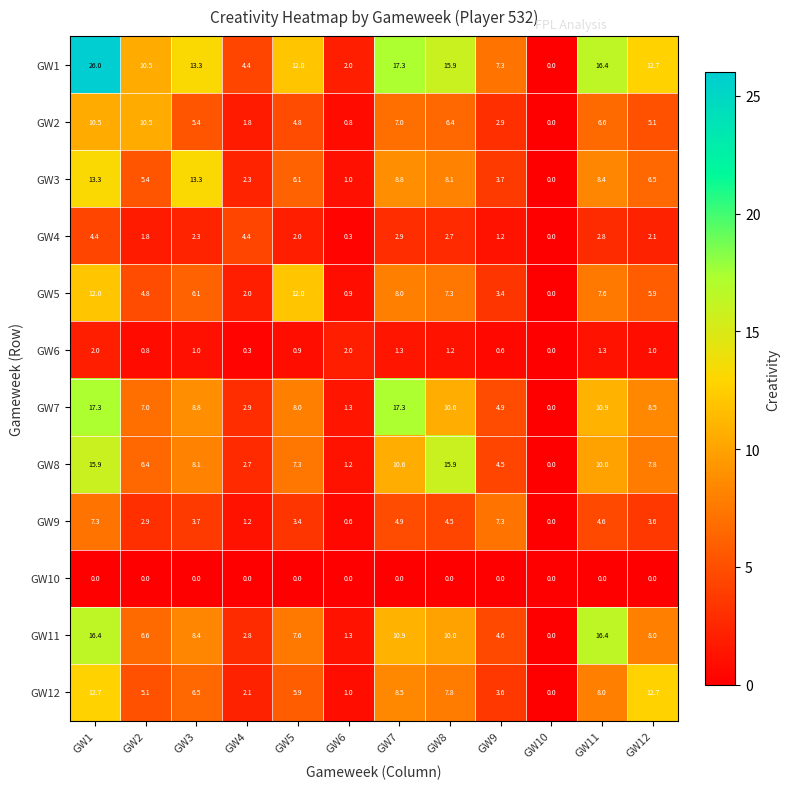

The value of GW6 at GW5 is 0.9. True or false?

True